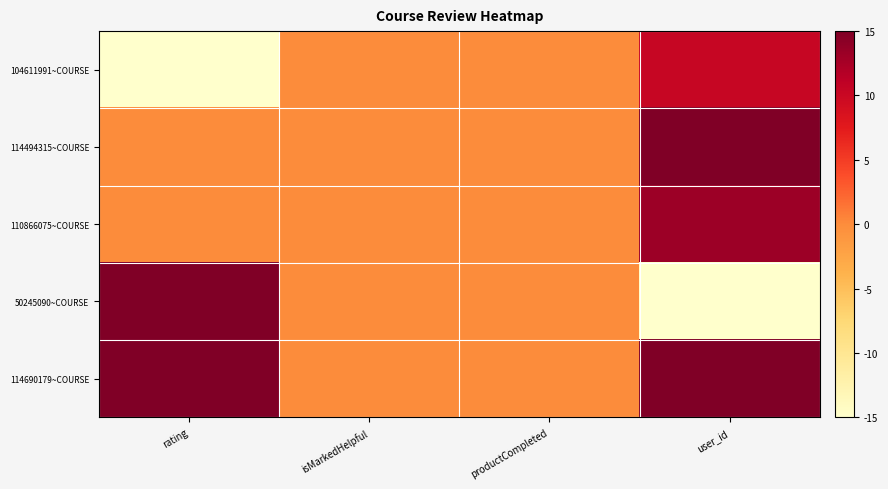

Rank the series by their maximum value, from lowest to highest.

104611991~COURSE, 110866075~COURSE, 114494315~COURSE, 50245090~COURSE, 114690179~COURSE